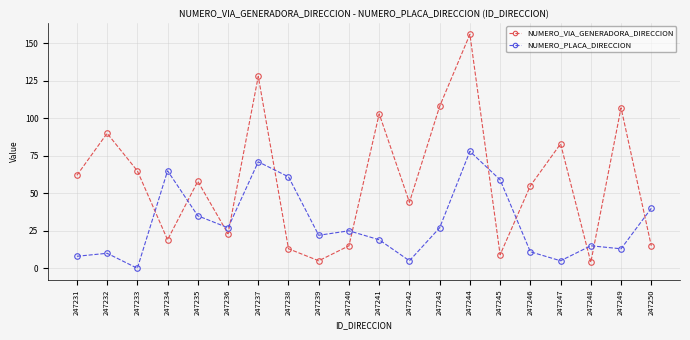

Is it true that NUMERO_PLACA_DIRECCION equals 22 at 247239?

True